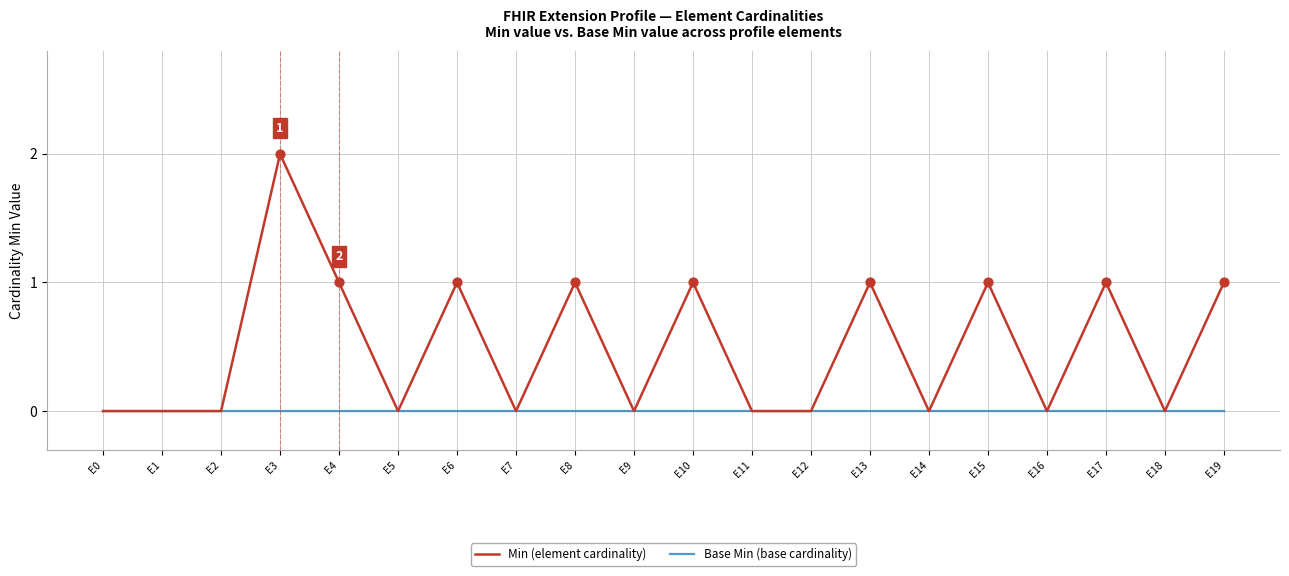

Which series changed the most between E9 and E17?

Min (element cardinality)